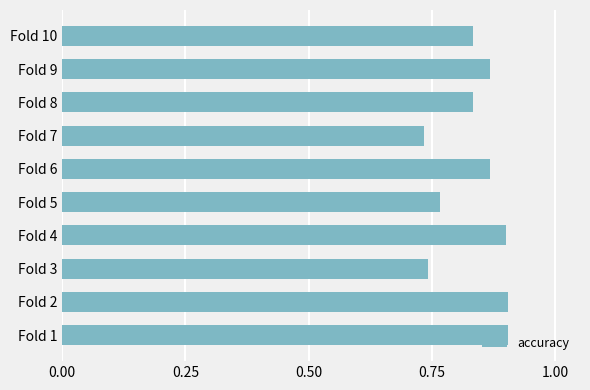

Are the bars grouped side by side (vs. stacked)?

No